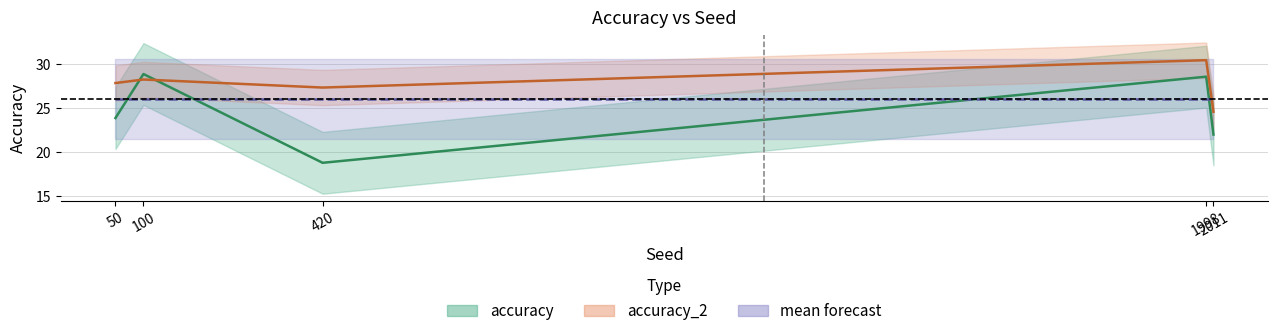

How many data points does each series have?

5